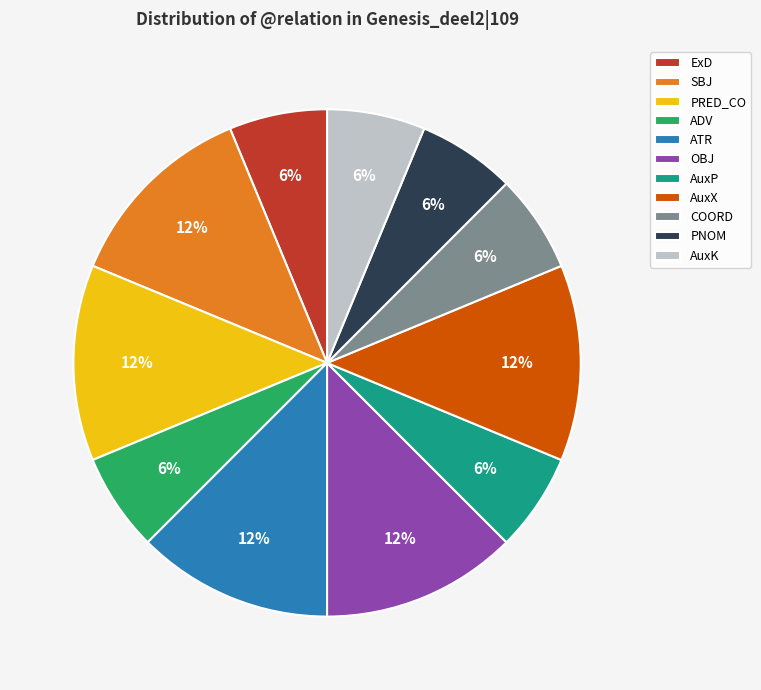

Approximately how many times larger is the value at ADV compared to PRED_CO?

0.5